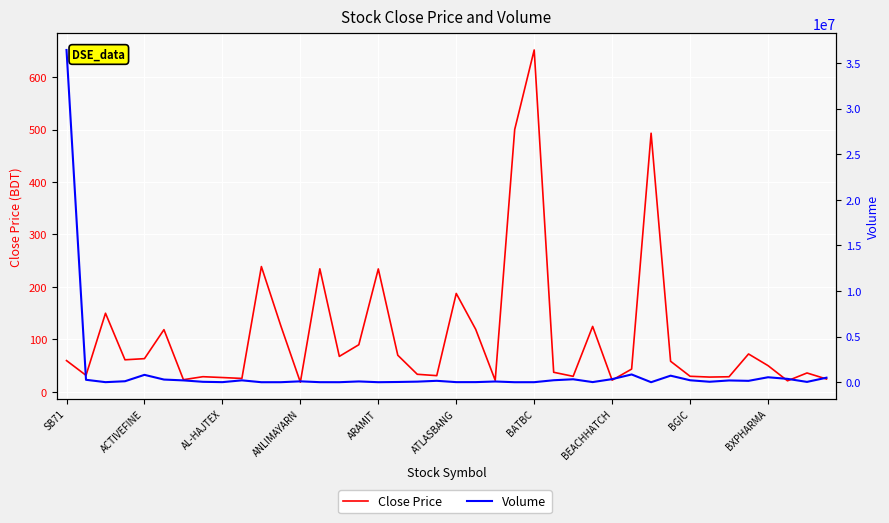

At which category is the sum across all series the highest?

SB71